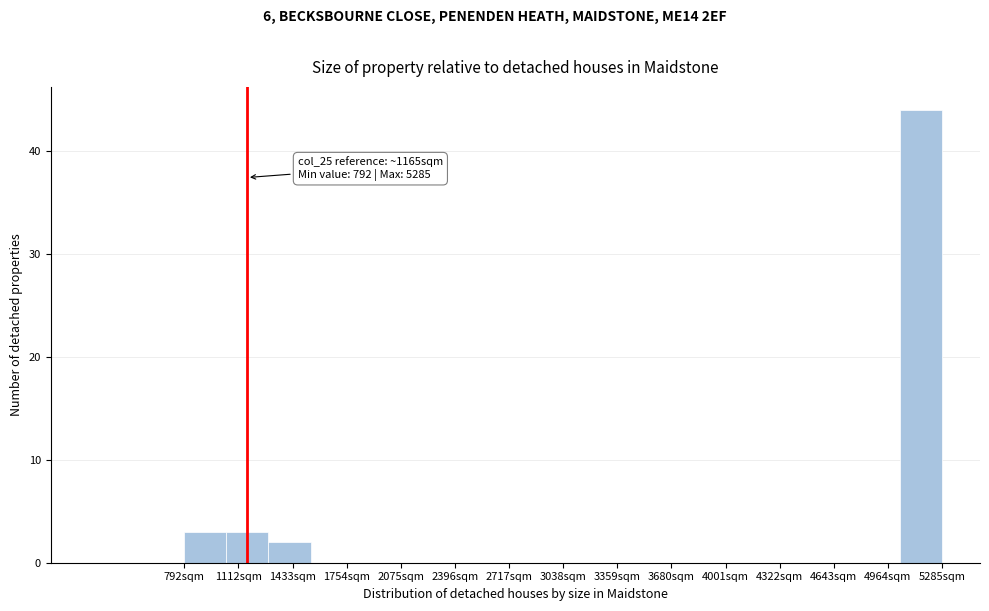

Over which range of the x-axis is the bar tallest?

5050 to 5300